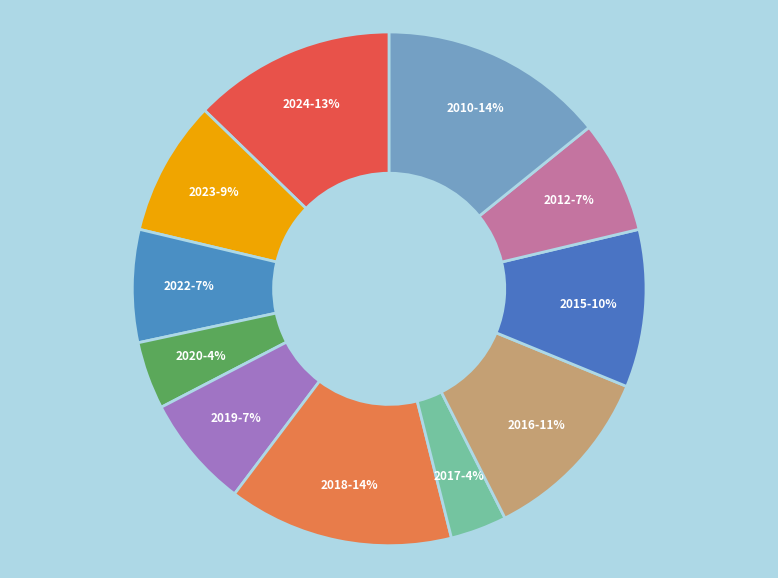

How many segments does this pie chart have?

11